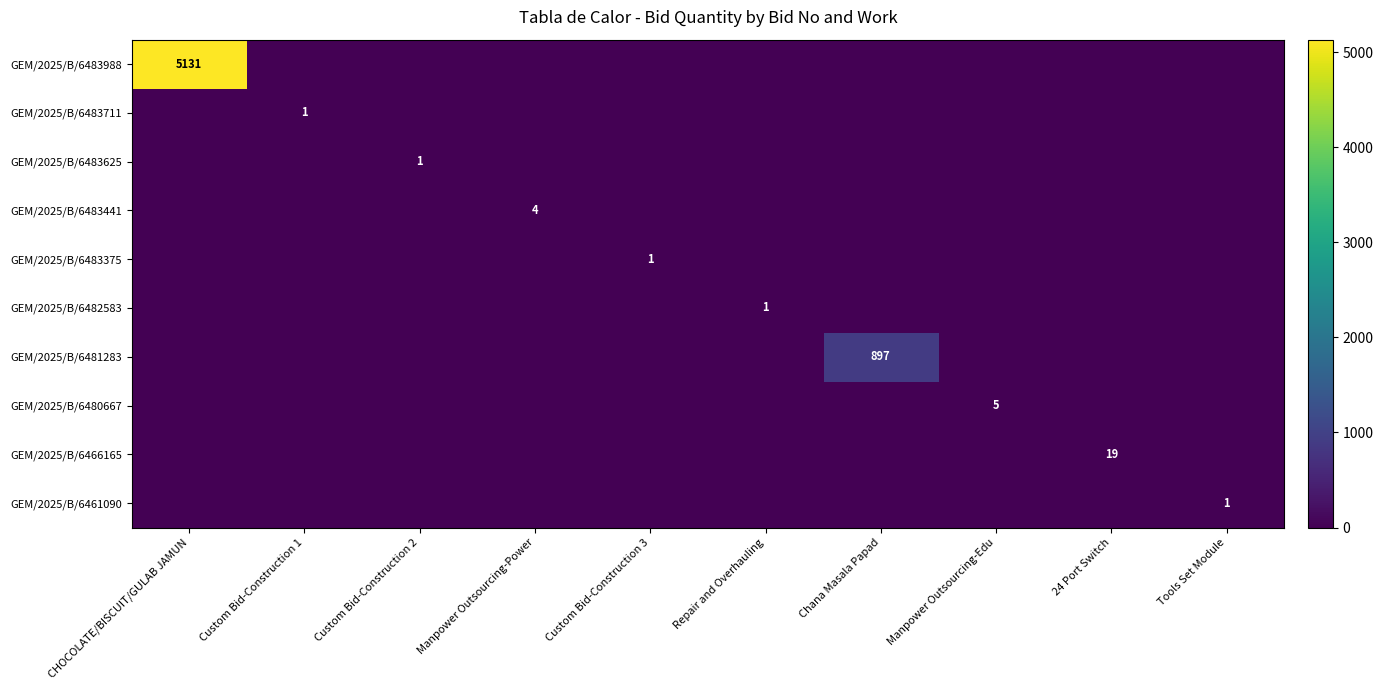

True or false: GEM/2025/B/6481283 has a value of 897 at Chana Masala Papad.

True